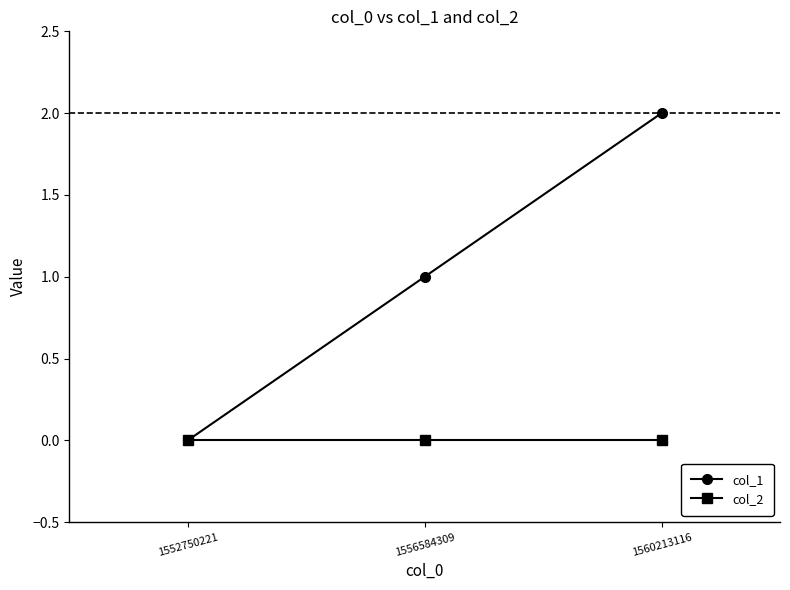

True or false: col_1 has a value of 1 at 1556584309.

True